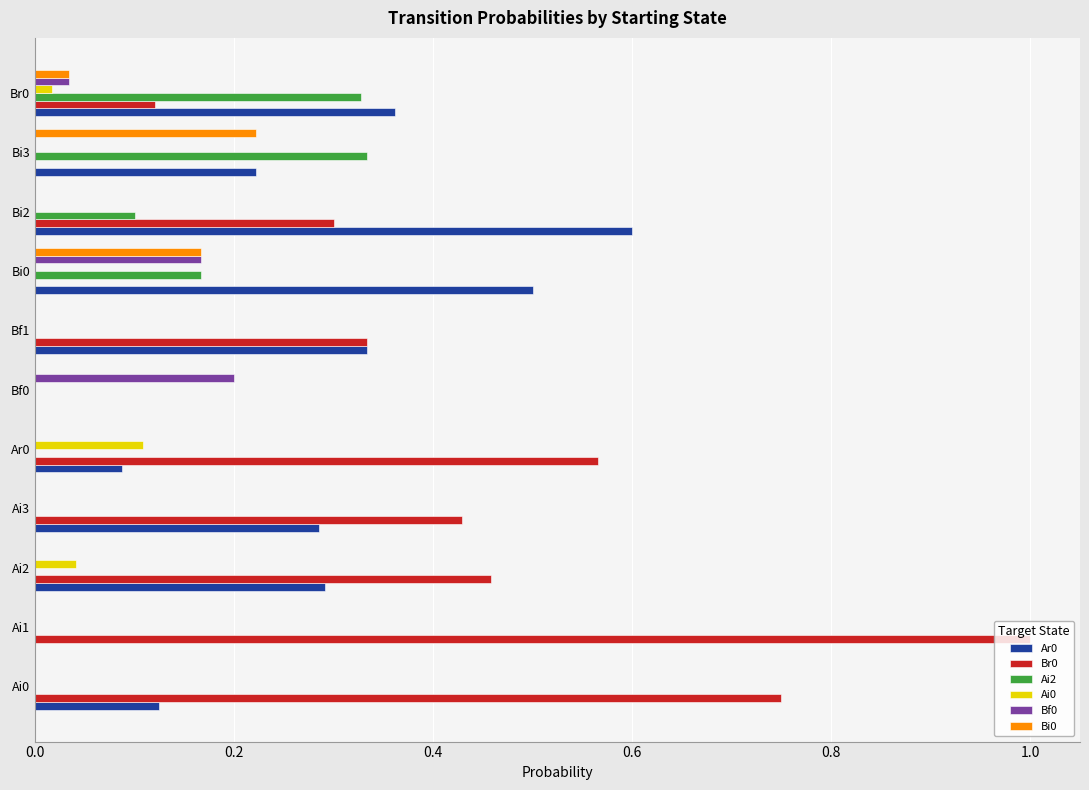

Which category has the highest value in the Ar0 series?

Bi2